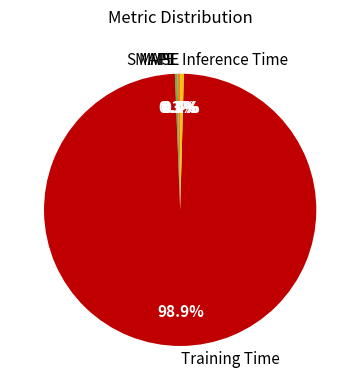

What percentage is NOT represented by Inference Time?

99.6%